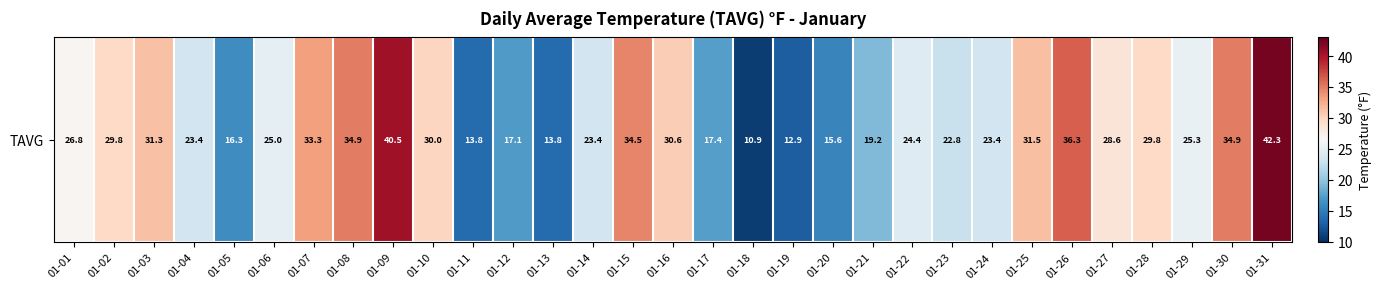

List the labels in order of value, smallest first.

01-18, 01-19, 01-11, 01-13, 01-20, 01-05, 01-12, 01-17, 01-21, 01-23, 01-04, 01-14, 01-24, 01-22, 01-06, 01-29, 01-01, 01-27, 01-02, 01-28, 01-10, 01-16, 01-03, 01-25, 01-07, 01-15, 01-08, 01-30, 01-26, 01-09, 01-31